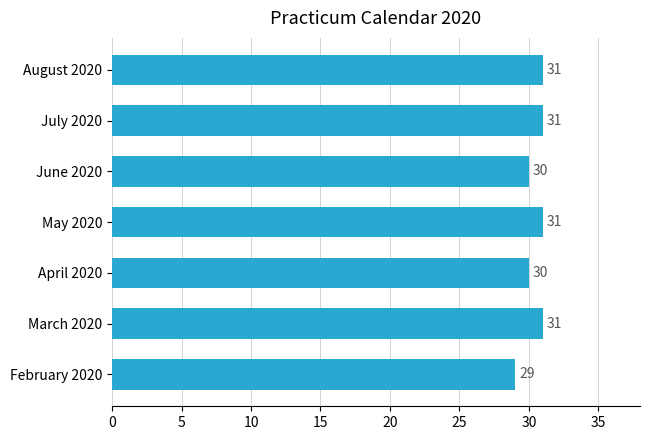

Read the value at August 2020.

31